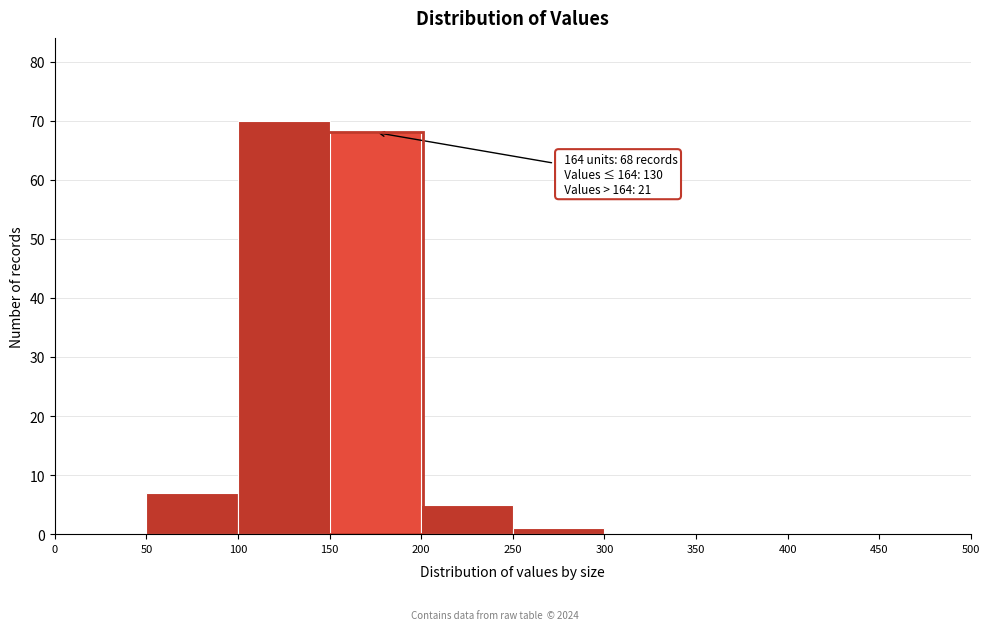

Which range on the x-axis has the tallest bar?

100 to 150